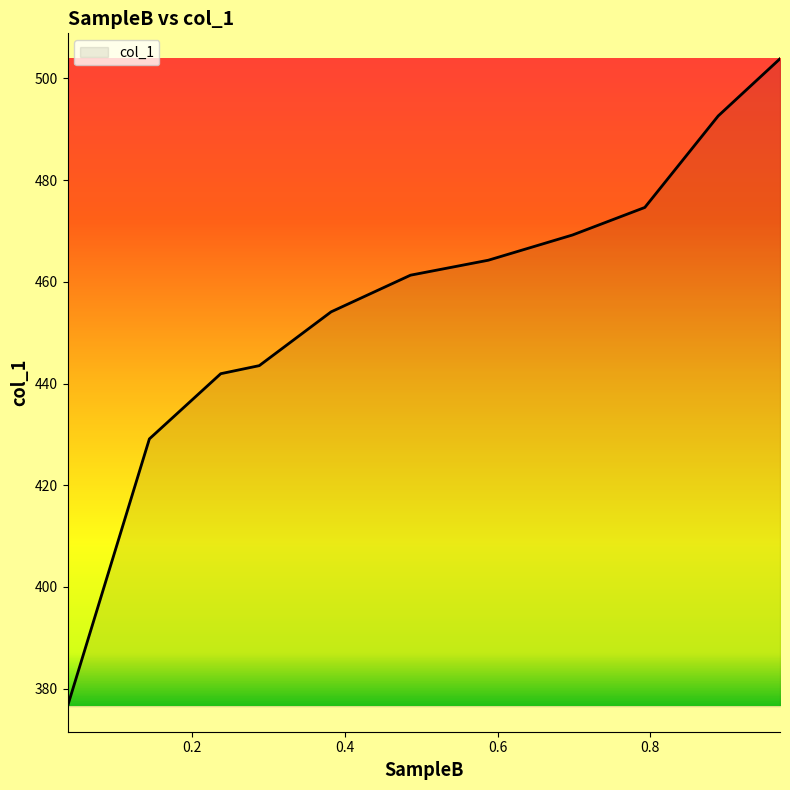

What is the difference between the maximum and minimum values?

127.4